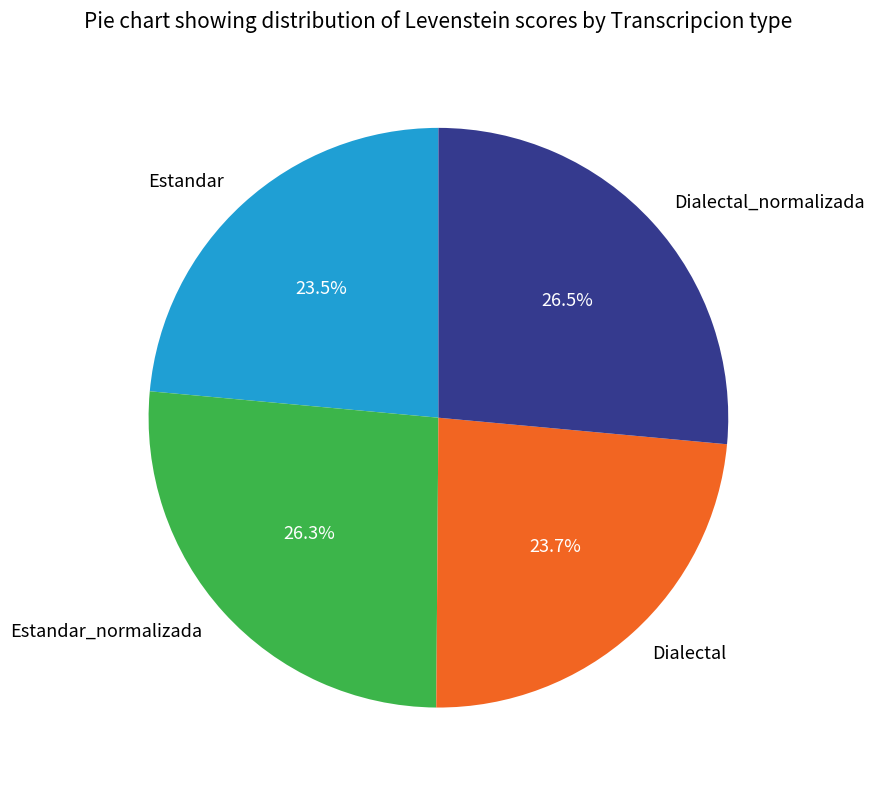

To the nearest percent, what percentage of the pie is Dialectal?

24%